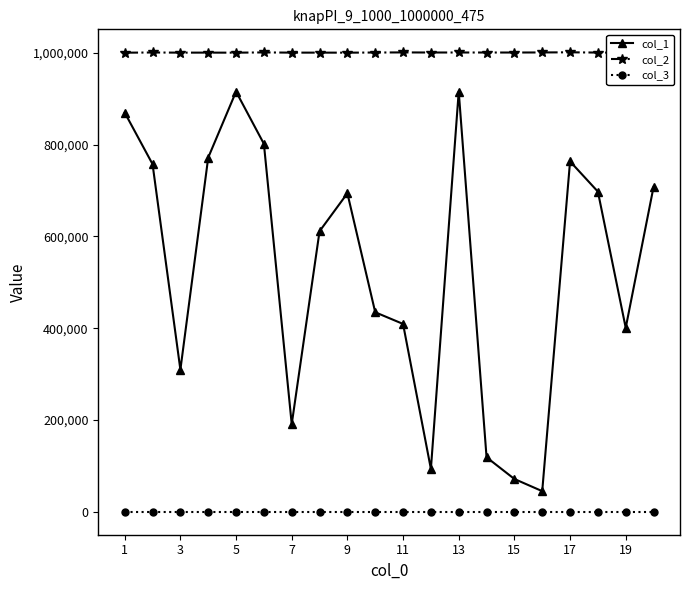

At how many categories does at least one series exceed 57910?

20